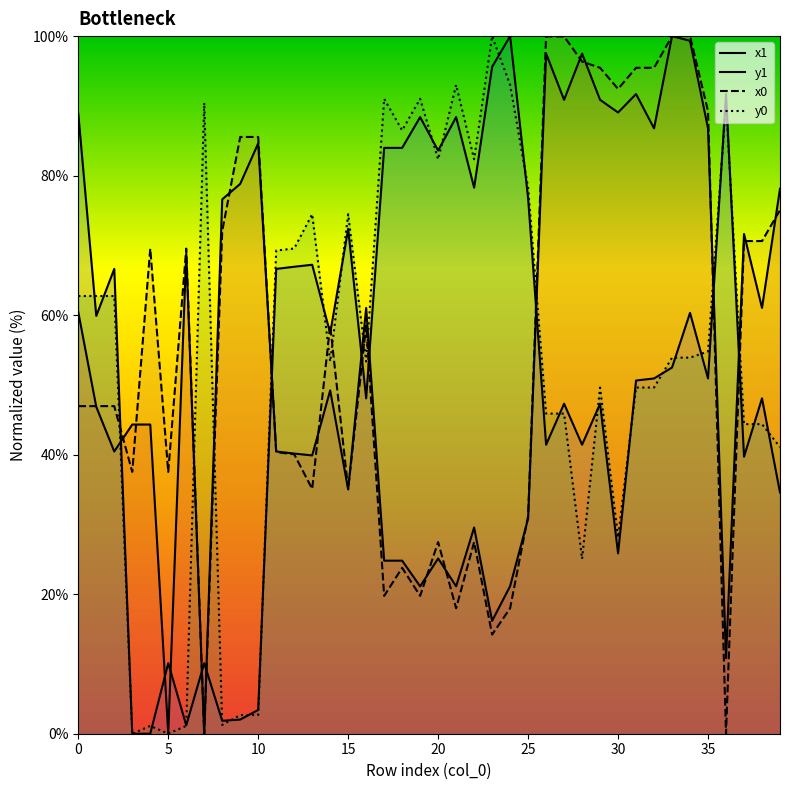

The x0 series shows 69.5 at 6. True or false?

True